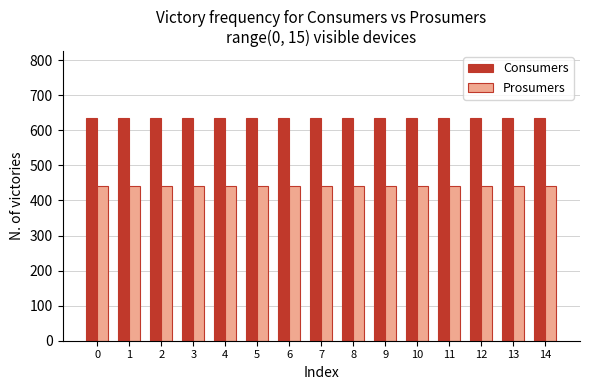

Reading left to right, list all the values displayed in this chart.

Consumers: 0=635	1=635	2=635	3=635	4=635	5=635	6=635	7=635	8=635	9=635	10=635	11=635	12=635	13=635	14=635
Prosumers: 0=440	1=440	2=440	3=440	4=440	5=440	6=440	7=440	8=440	9=440	10=440	11=440	12=440	13=440	14=440